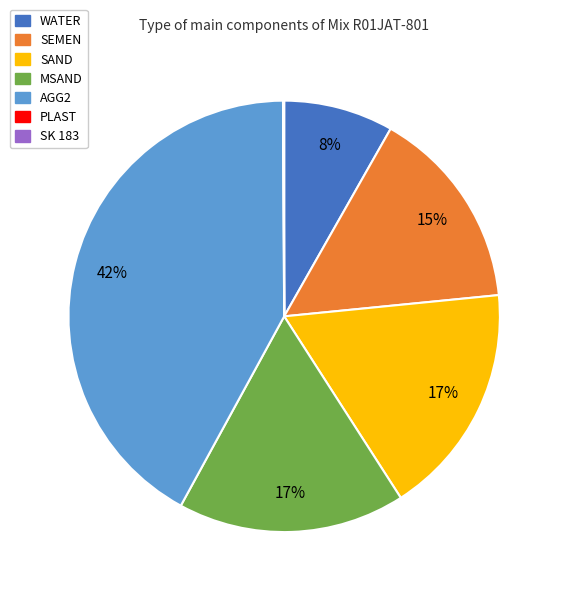

To the nearest percent, what is the difference between the largest and smallest slice percentages?

42%